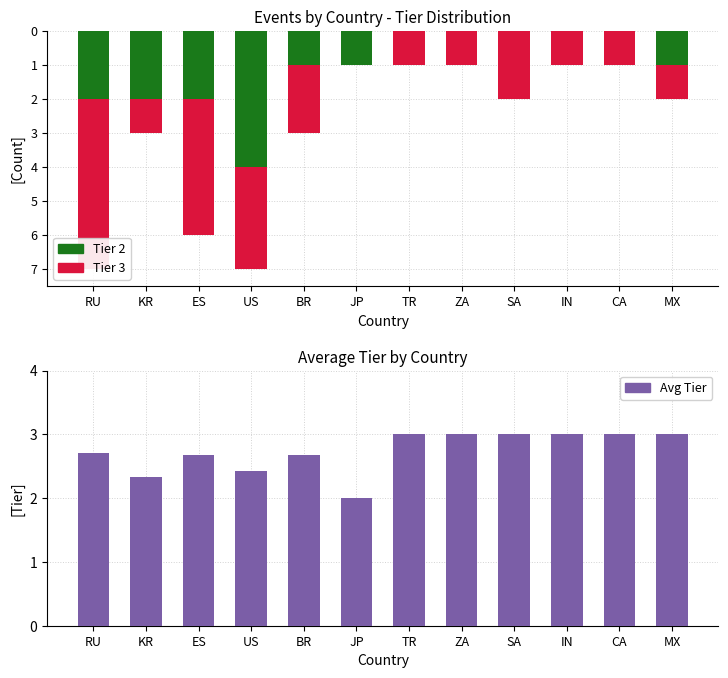

The value of Tier 2 at MX is -0.7. True or false?

False